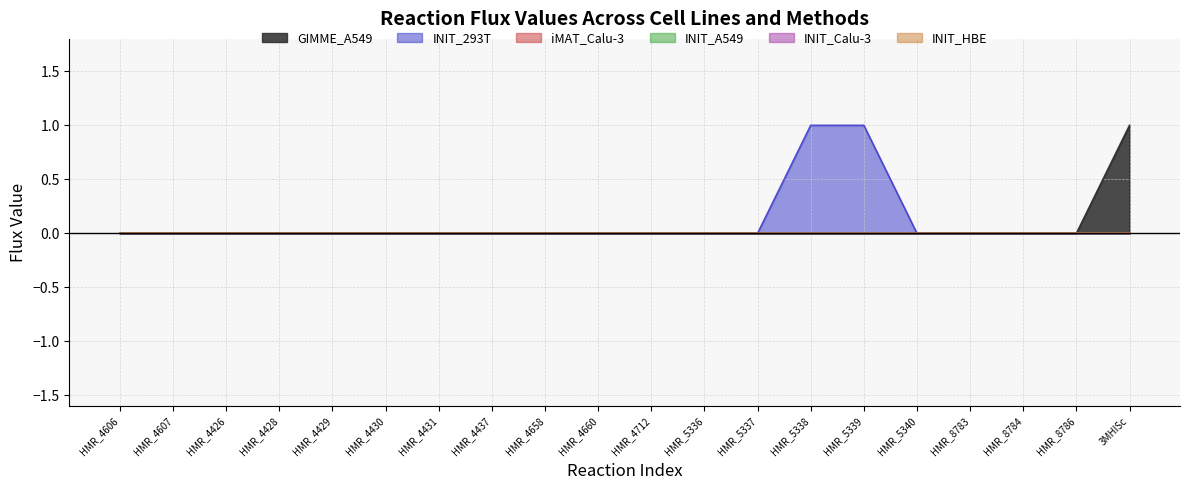

What is the spread (max minus min) of values at HMR_5338?

1